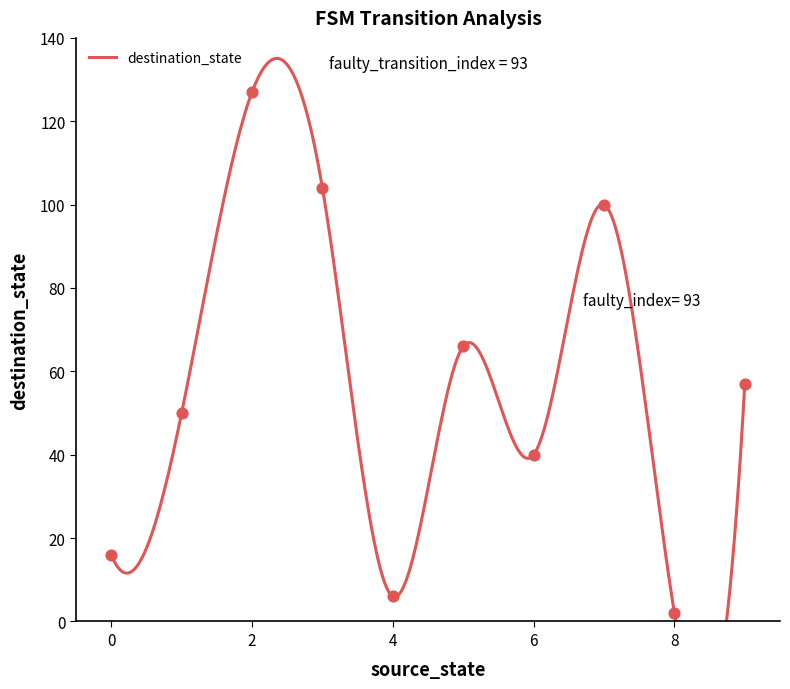

Which series has the widest spread of Y values?

destination_state